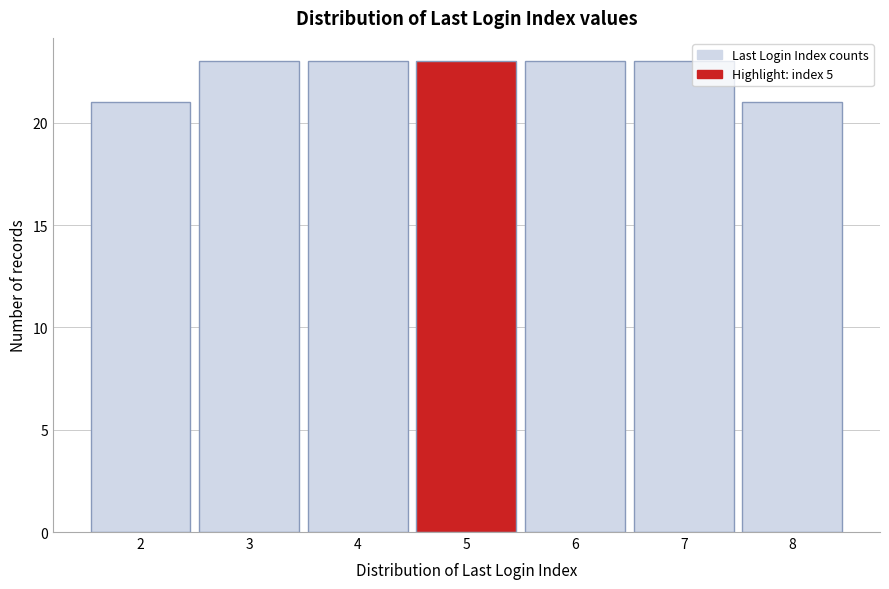

Reading left to right, transcribe this chart: for each bar, give the range it covers on the x-axis and its height. The values are not printed on the chart, so give them approximately, as read against the axis.

1.5 to 2.5: 21
2.5 to 3.5: 23
3.5 to 4.5: 23
4.5 to 5.5: 23
5.5 to 6.5: 23
6.5 to 7.5: 23
7.5 to 8.5: 21